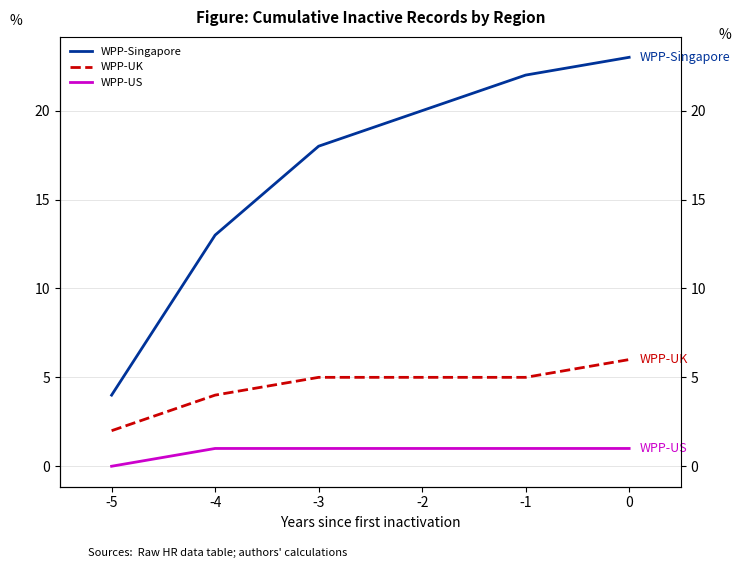

Which series has the largest total across all categories?

WPP-Singapore